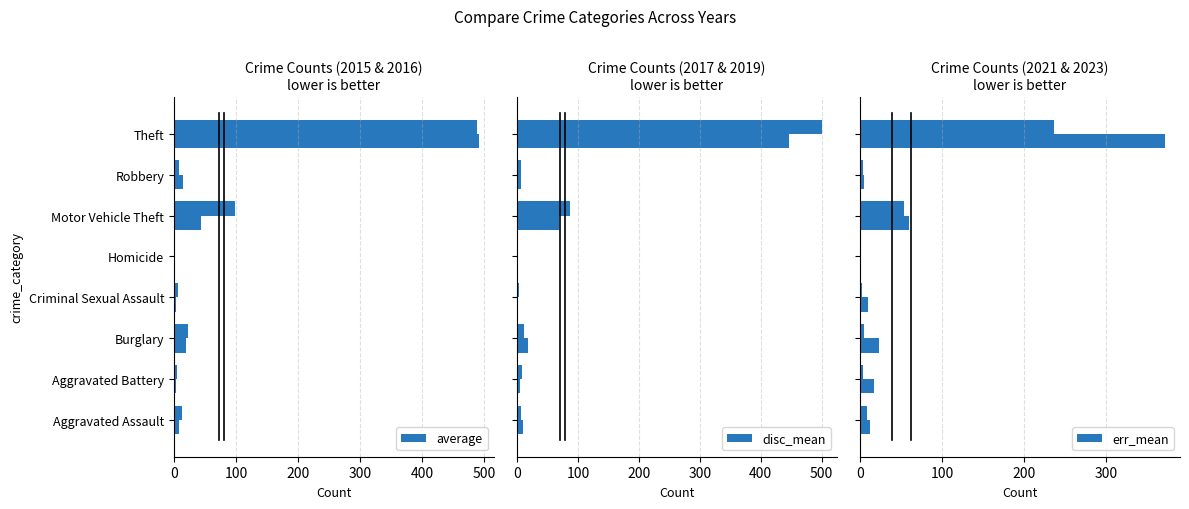

Rank the series by their average value, from highest to lowest.

average, disc_mean, err_mean